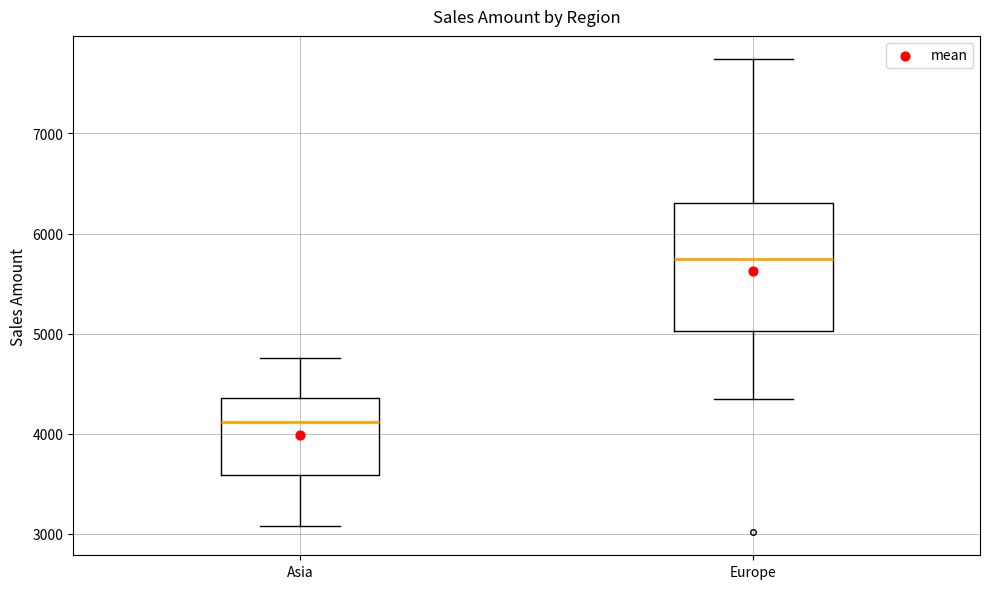

Comparing the boxes themselves (not the whiskers), which one is the tallest?

Europe